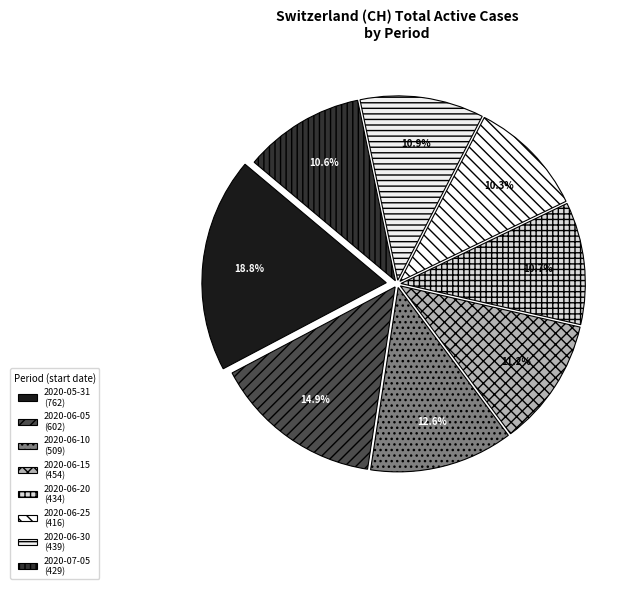

How many segments does this pie chart have?

8